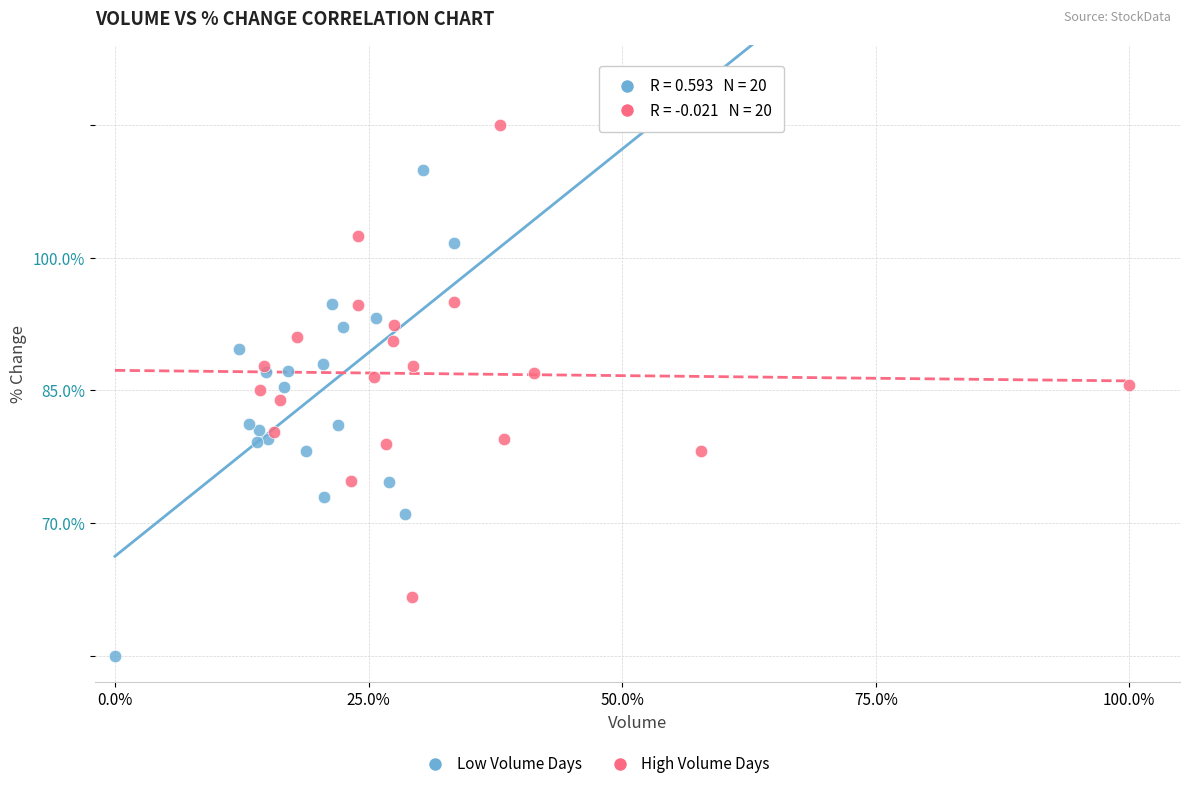

Which series has the widest spread of Y values?

Low Volume Days